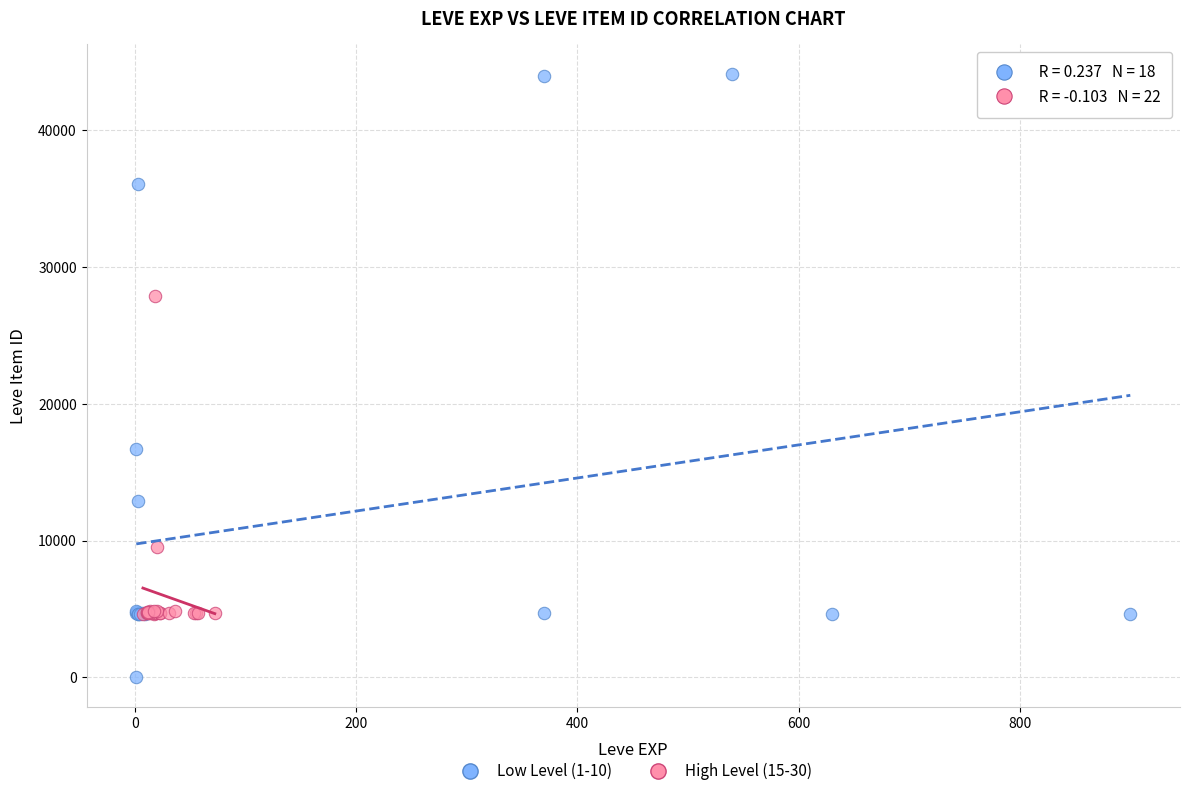

Which series has the largest Y range (max minus min)?

Low Level (1-10)